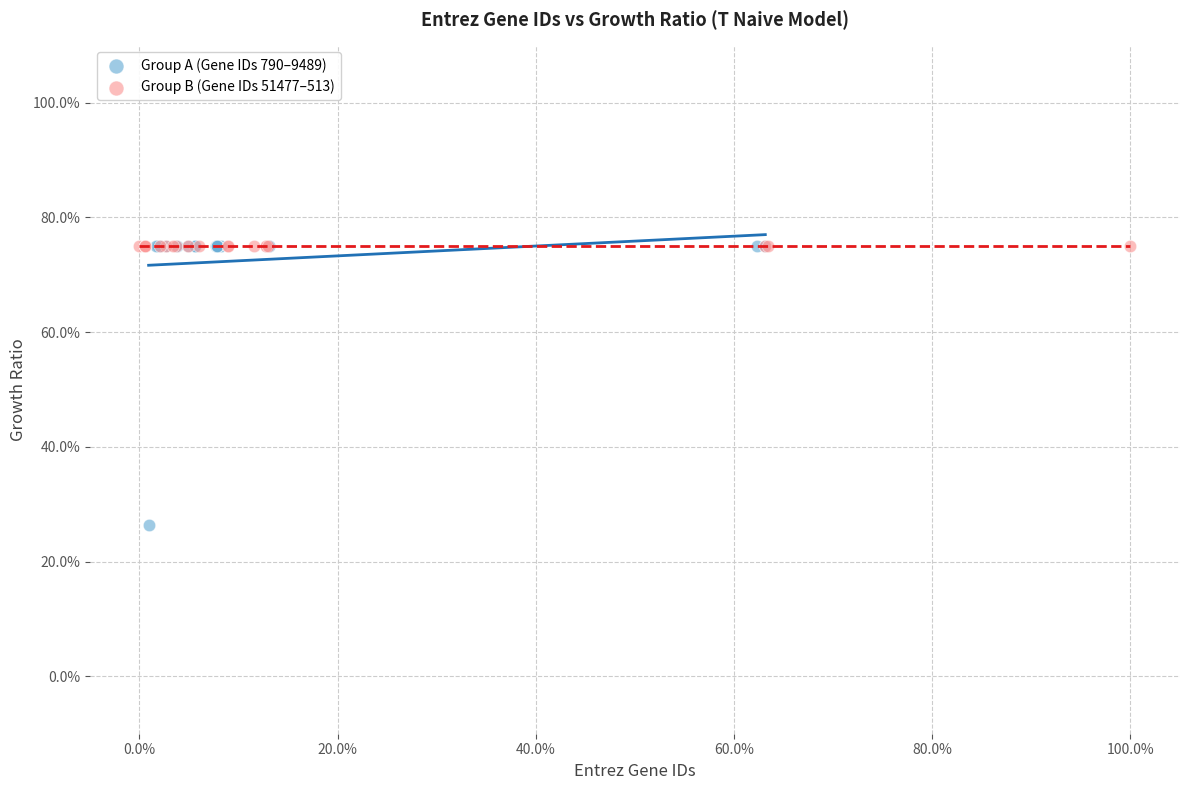

What are all the series names shown in the legend?

Group A (Gene IDs 790–9489), Group B (Gene IDs 51477–513)